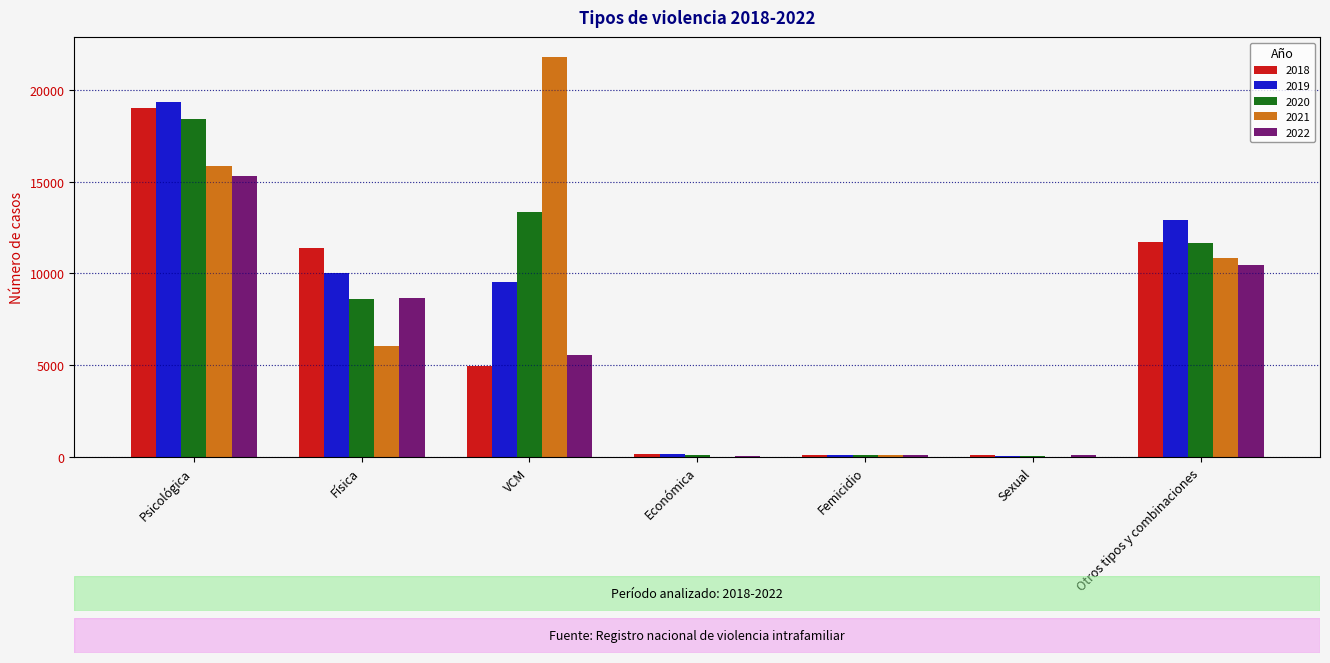

What is the sum of the 2022 values at Otros tipos y combinaciones and Psicológica?

25768